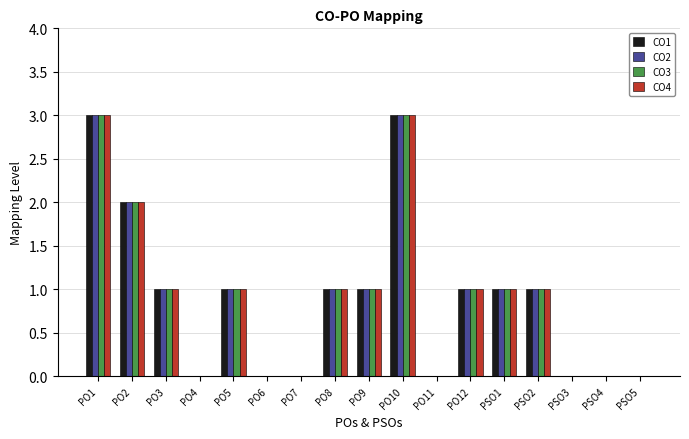

How many groups of bars are there?

17